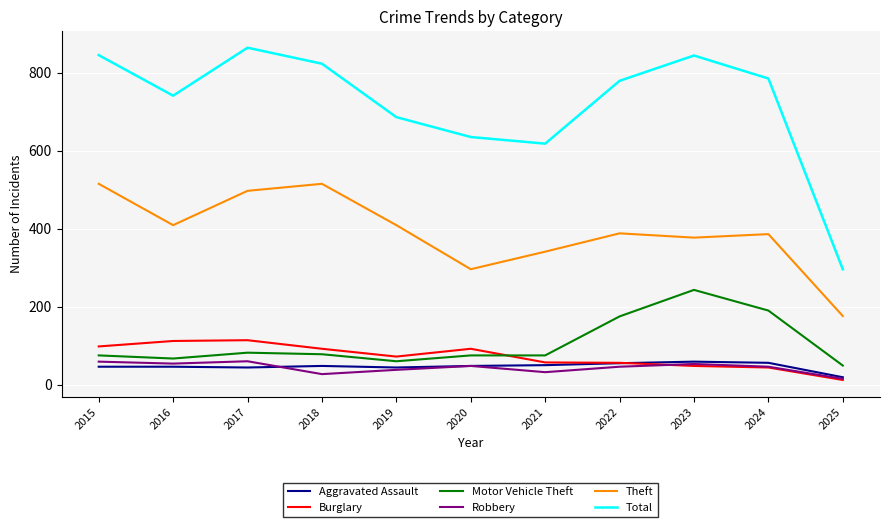

What is the total value across all series at 2017?

1661